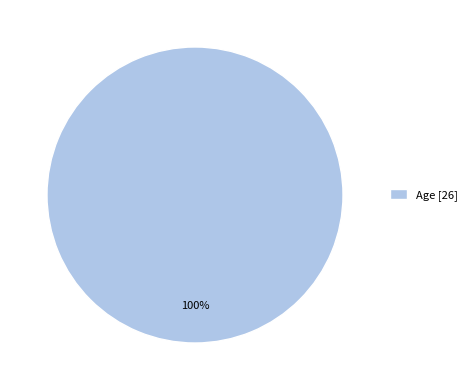

Is Age [26] the majority of the pie?

Yes